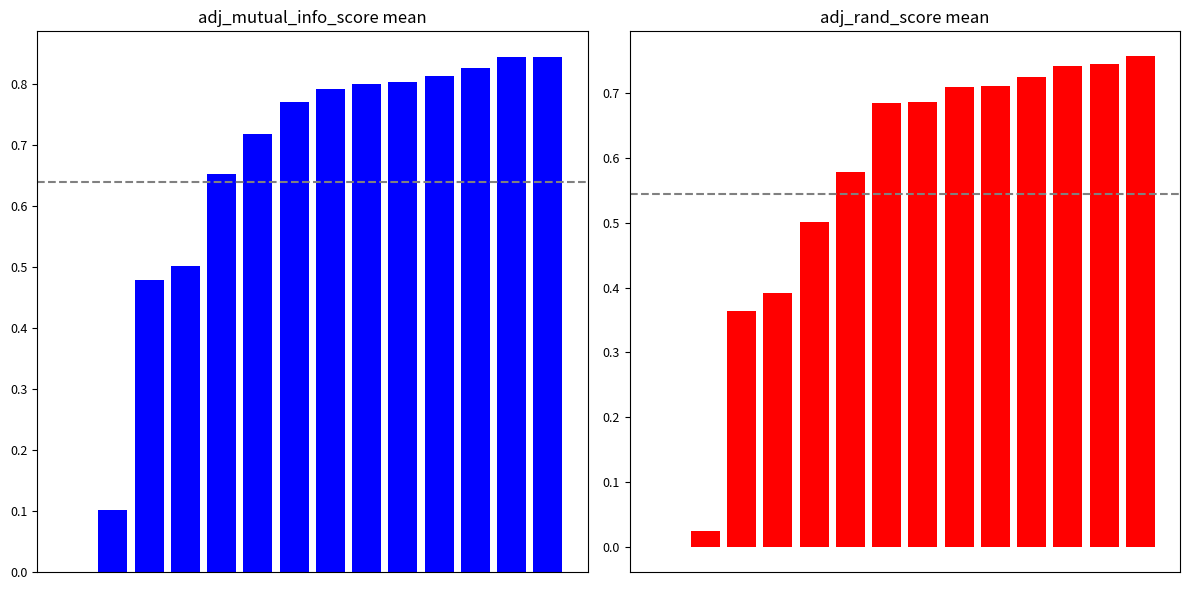

Is the value of adj_rand mean at 12 greater than the value of adj_mutual_info mean at 7?

No